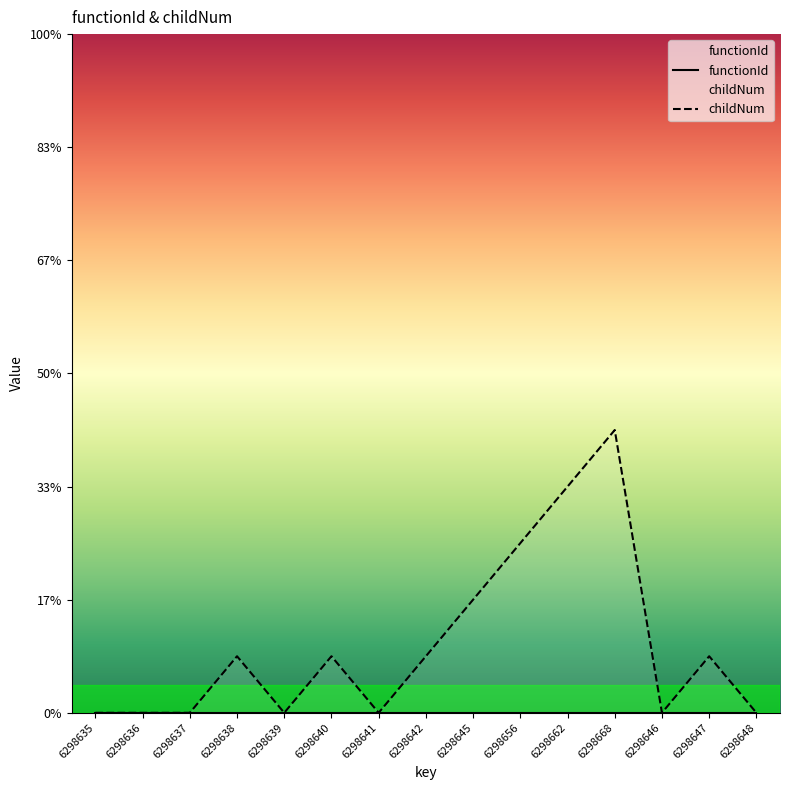

Rank the series by their maximum value, from highest to lowest.

childNum, functionId